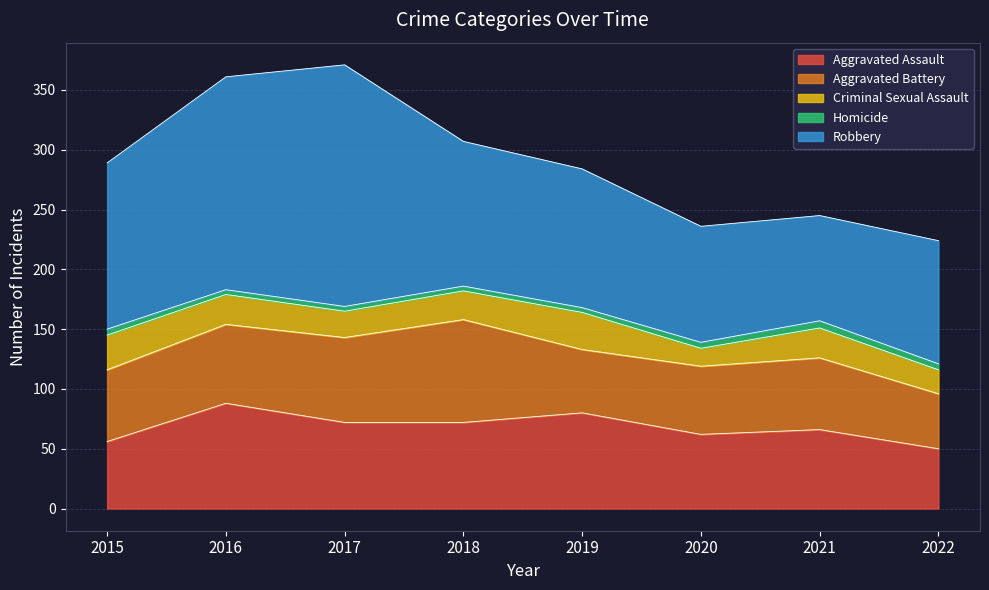

At which category is the sum across all series the highest?

2017